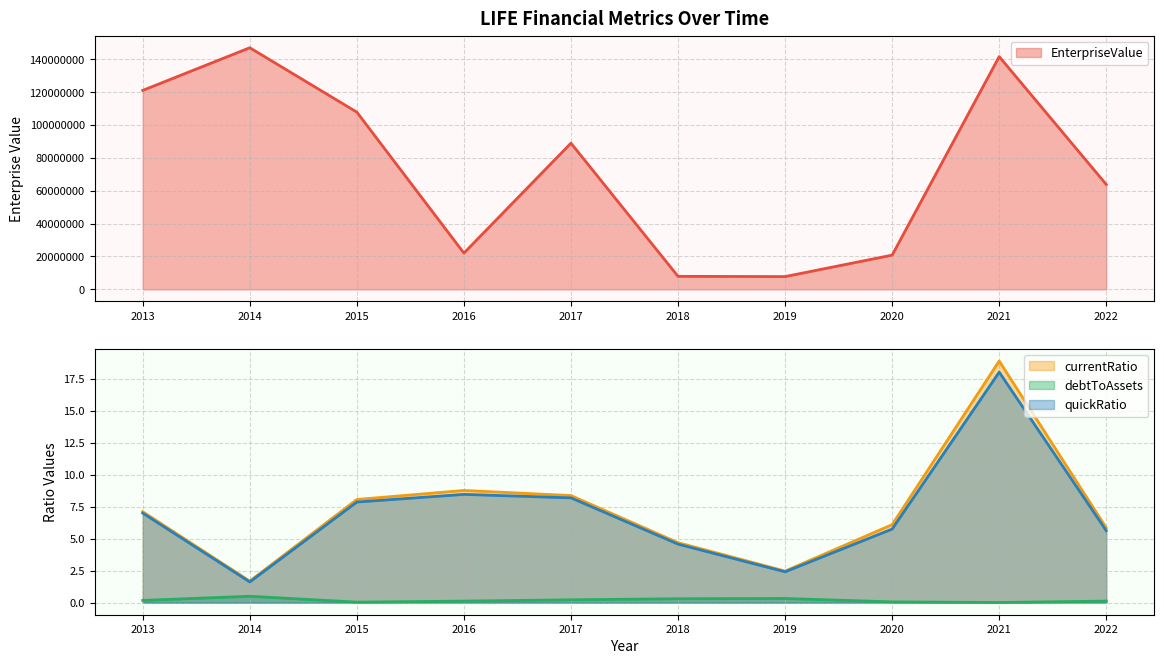

Reading right to left, transcribe all the data shown in this chart.

EnterpriseValue: 63791856.1	141576158.7	20828843.7	7776852.0	7917818.7	88939993.0	22063481.1	107808845.5	146970443.0	121022443.0
currentRatio: 5.8	18.9	6.1	2.5	4.7	8.4	8.8	8.1	1.7	7.1
debtToAssets: 0.1	0.0	0.1	0.3	0.3	0.2	0.1	0.0	0.5	0.2
quickRatio: 5.6	18.0	5.8	2.4	4.6	8.2	8.5	7.9	1.6	7.0